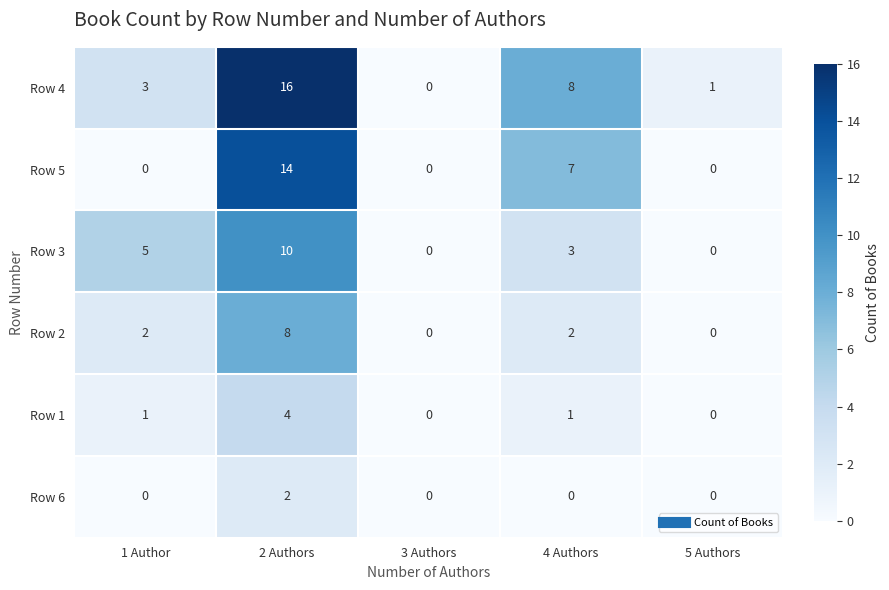

At 2 Authors, list the series in order from largest to smallest.

Row 4, Row 5, Row 3, Row 2, Row 1, Row 6